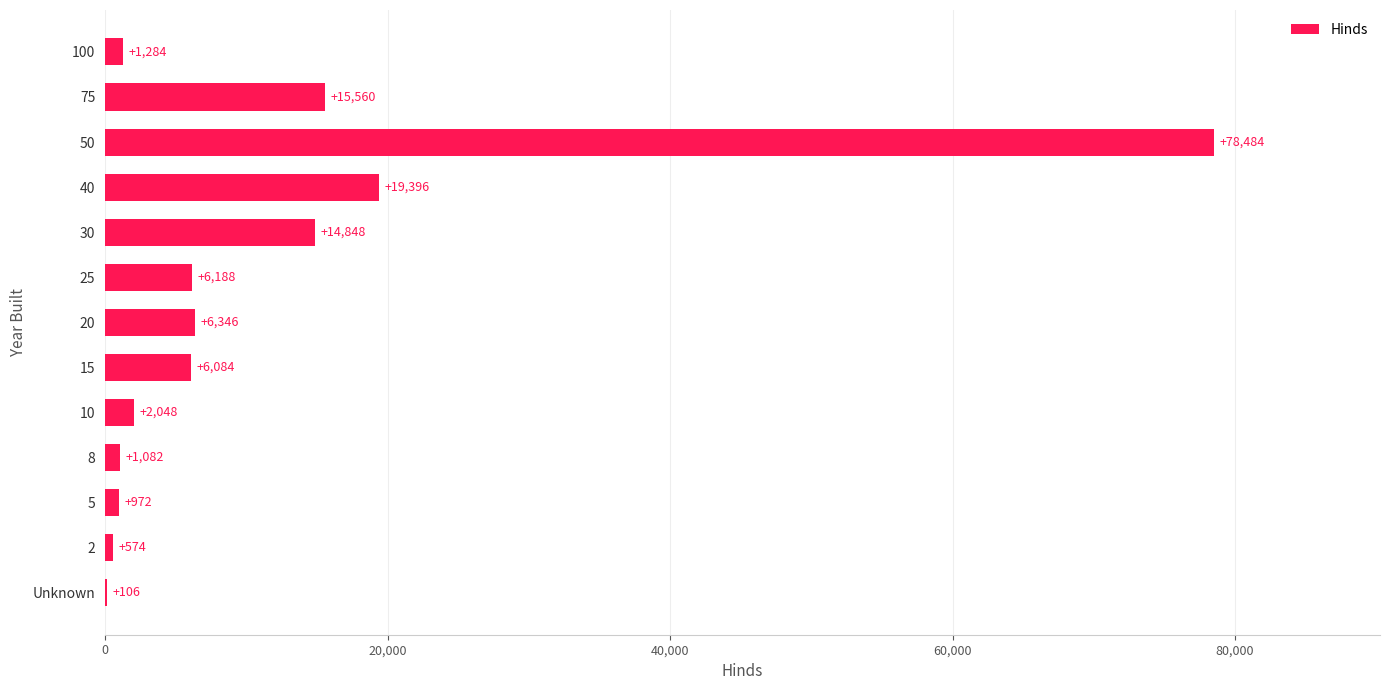

True or false: the data shows 1284 at 100.

True